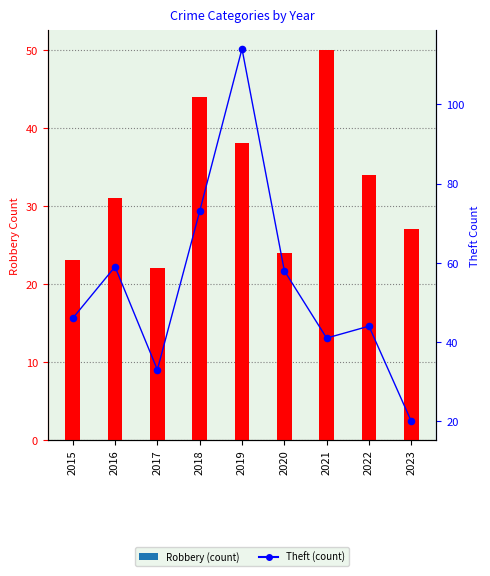

Which series contains the lowest Y value?

Theft